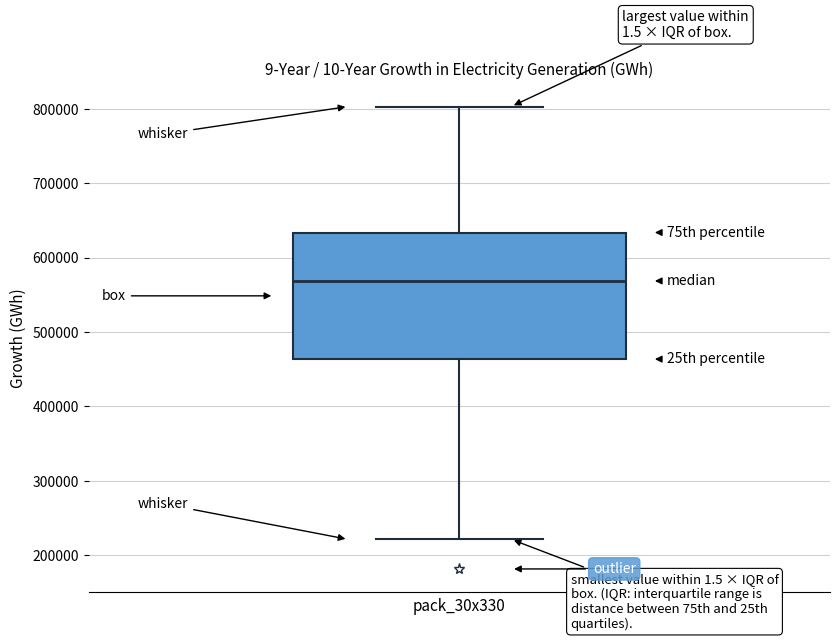

Where does the median line of the box sit on the y-axis? The values are not printed on the chart, so give them approximately, as read against the axis.

570000